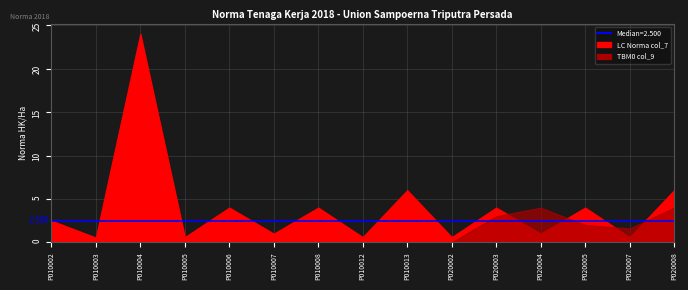

True or false: ALAT col_24 and LC col_7 intersect in this chart.

False